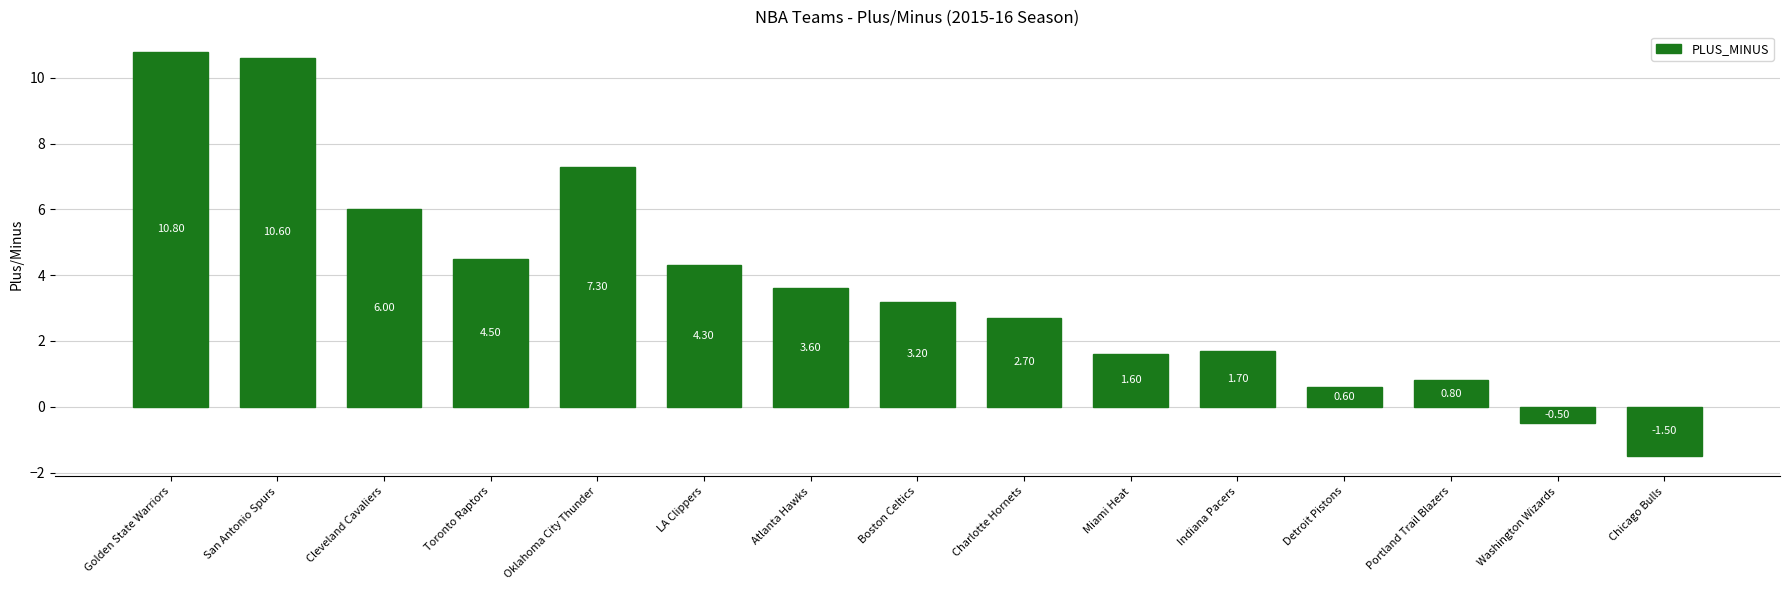

Reading left to right, transcribe all the data shown in this chart.

Golden State Warriors=10.8	San Antonio Spurs=10.6	Cleveland Cavaliers=6.0	Toronto Raptors=4.5	Oklahoma City Thunder=7.3	LA Clippers=4.3	Atlanta Hawks=3.6	Boston Celtics=3.2	Charlotte Hornets=2.7	Miami Heat=1.6	Indiana Pacers=1.7	Detroit Pistons=0.6	Portland Trail Blazers=0.8	Washington Wizards=-0.5	Chicago Bulls=-1.5